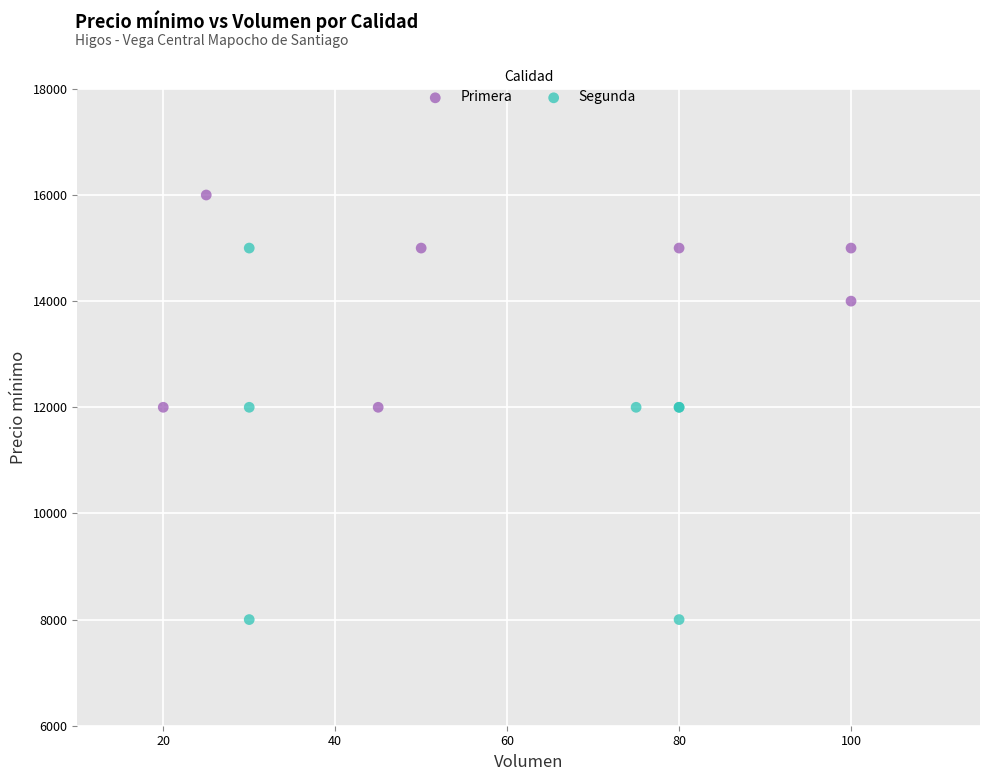

Which series contains the lowest Y value?

Segunda